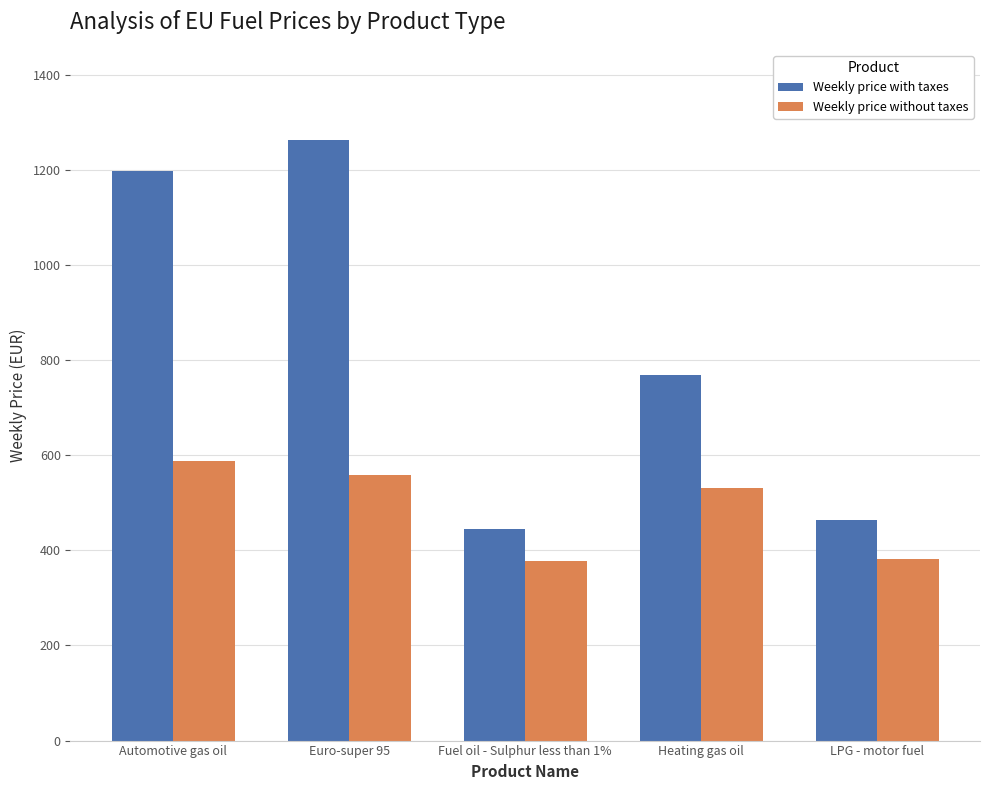

Are the bars grouped side by side (vs. stacked)?

Yes